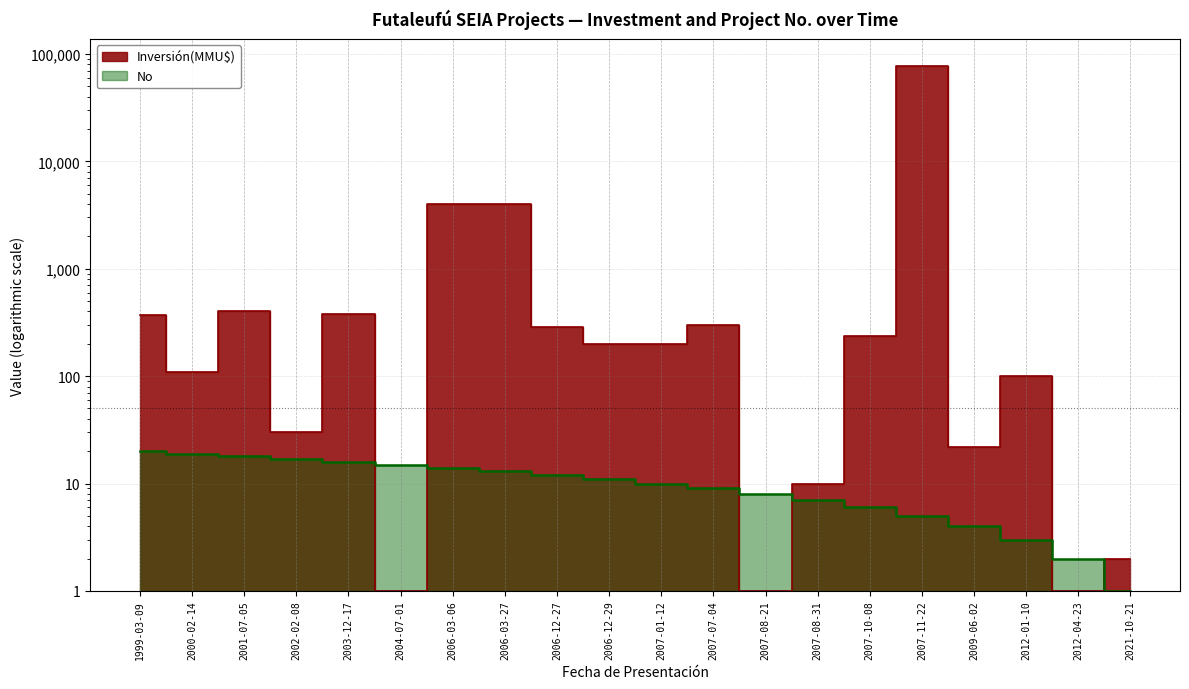

What are all the series names shown in the legend?

No, Inversión(MMU$)